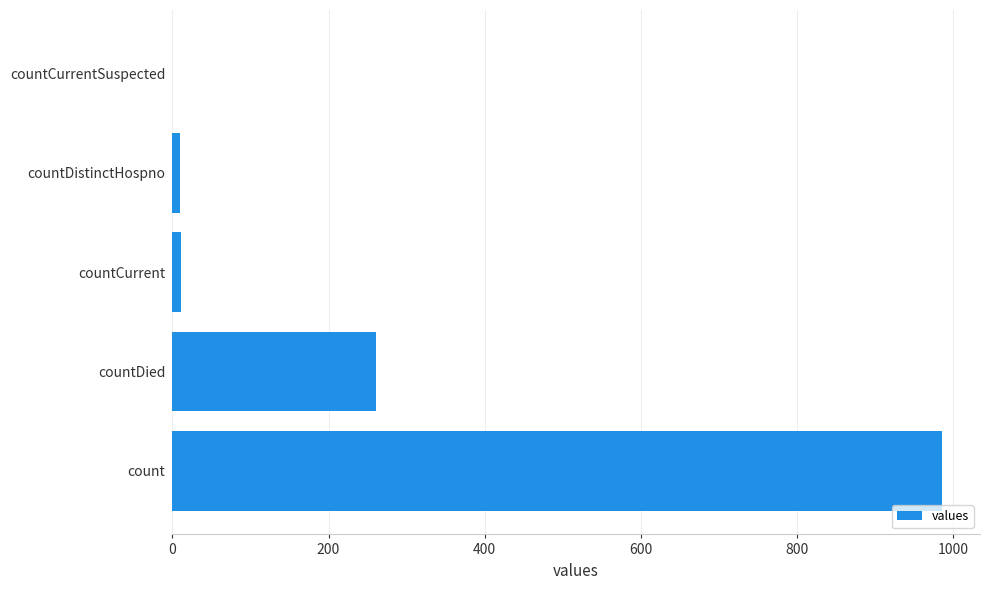

Is it true that the value at countCurrentSuspected is 419?

False